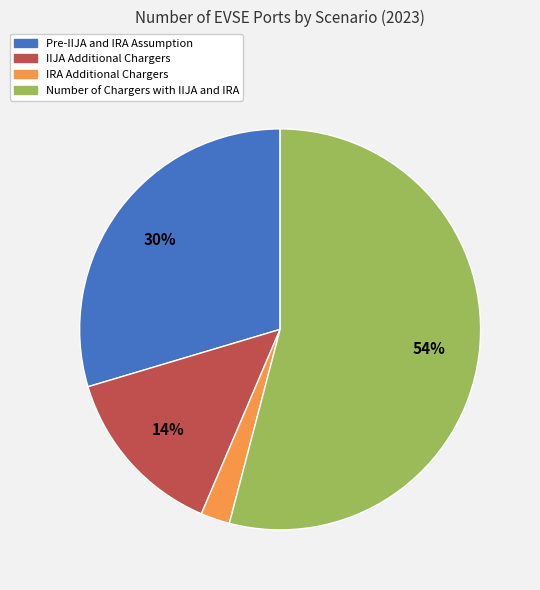

To the nearest percent, what percentage of the pie is Pre-IIJA and IRA Assumption?

30%